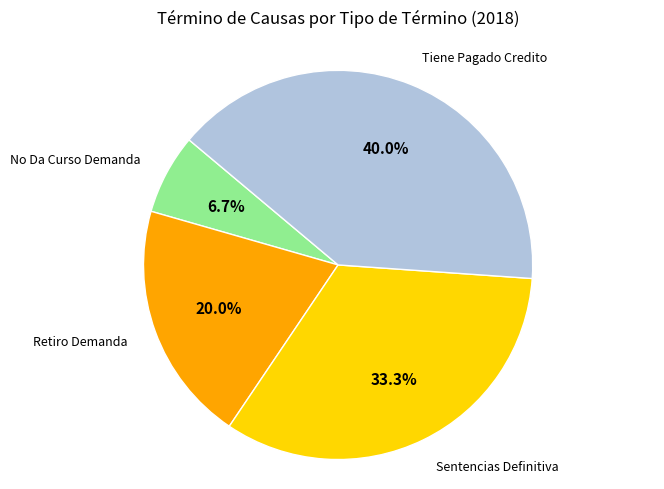

Is there any slice that represents more than half of the pie?

No